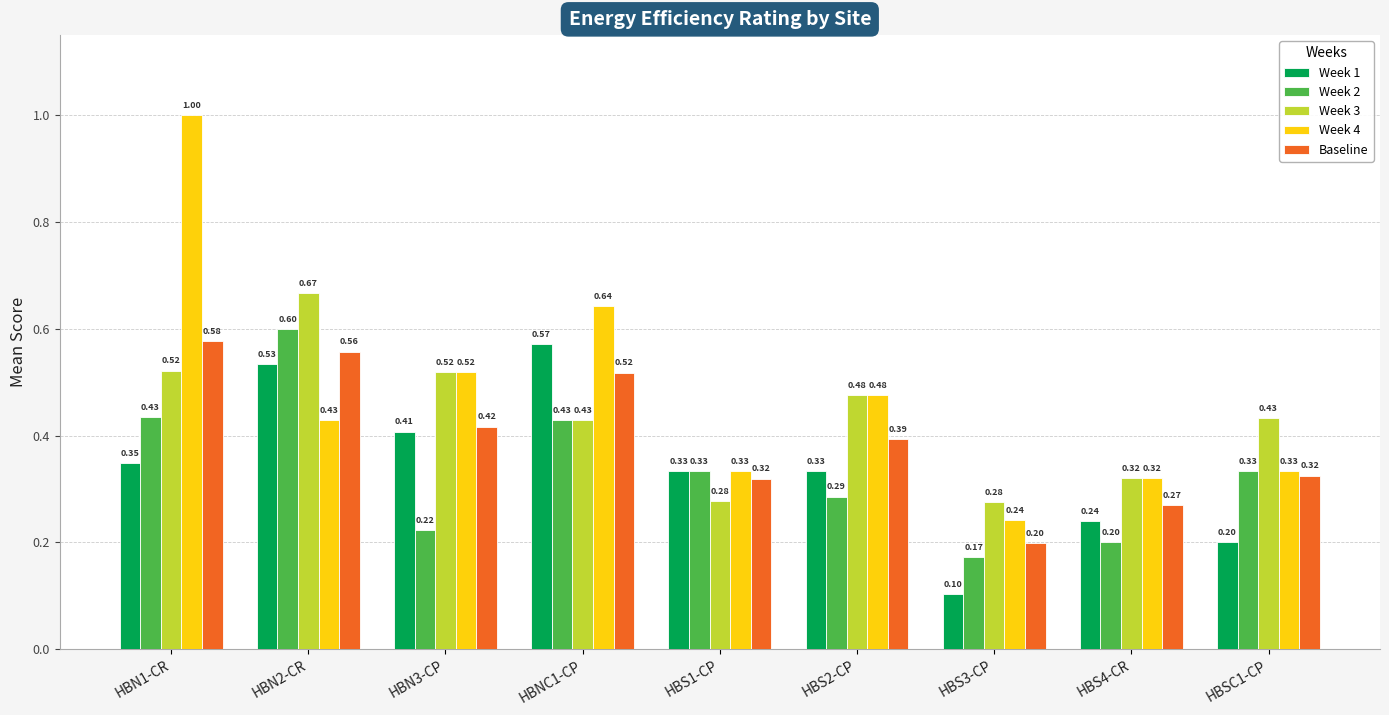

What are all the series names shown in the legend?

Week 1, Week 2, Week 3, Week 4, Baseline